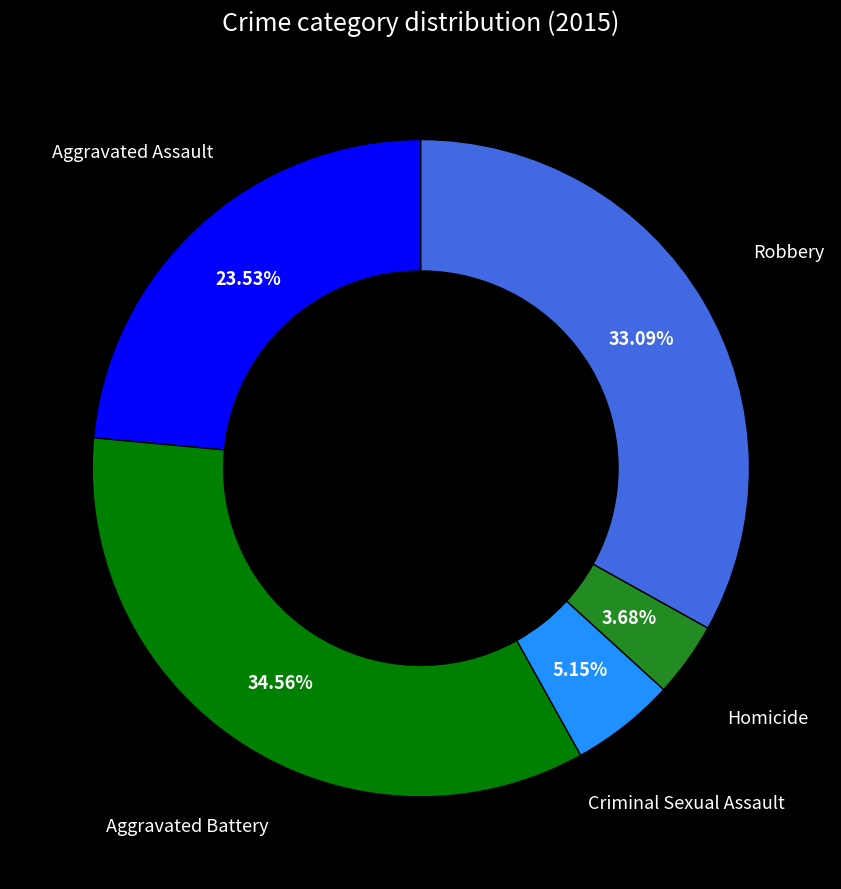

Is there a majority slice in this chart?

No